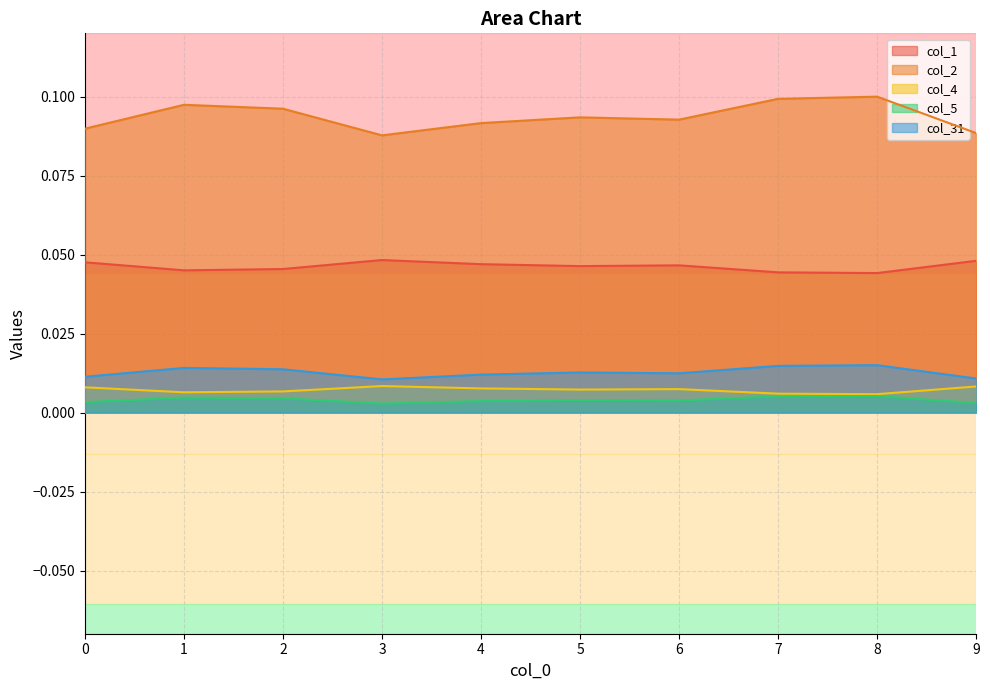

The value of col_1 at 6 is 0.0. True or false?

True